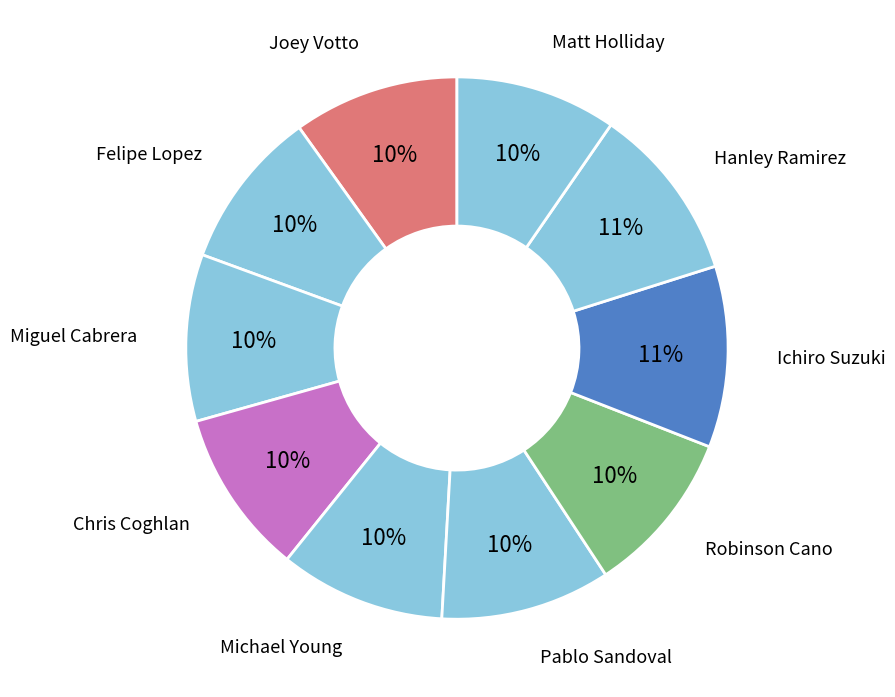

To the nearest percent, what percentage of the pie is Pablo Sandoval?

10%